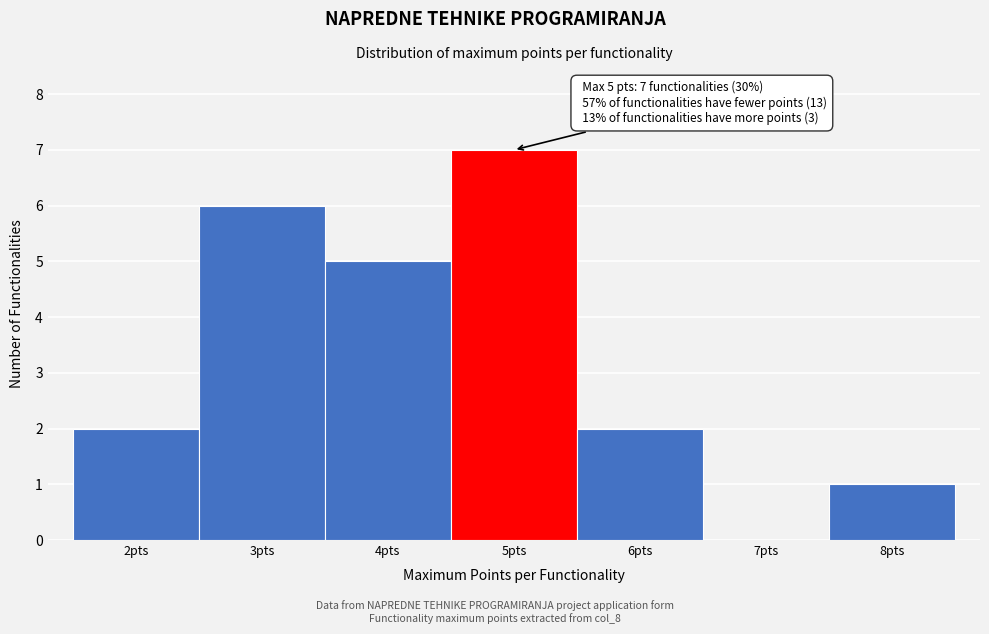

Over which range of the x-axis is the bar tallest?

4.5 to 5.5